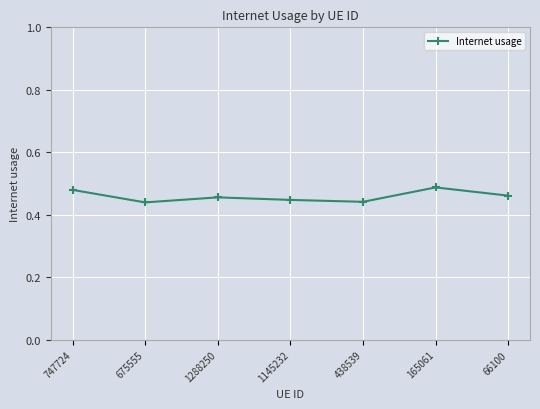

The chart shows a value of 0.3 at 747724. True or false?

False